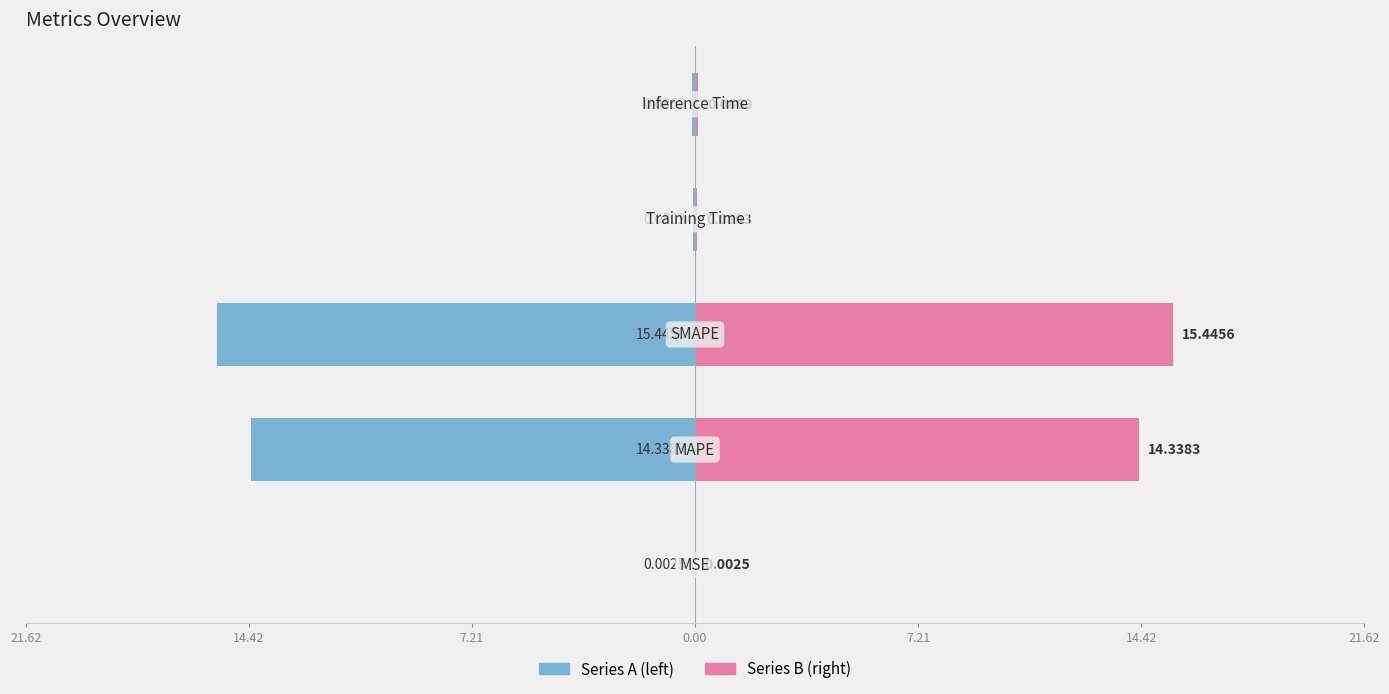

At how many categories does at least one series exceed -5?

5